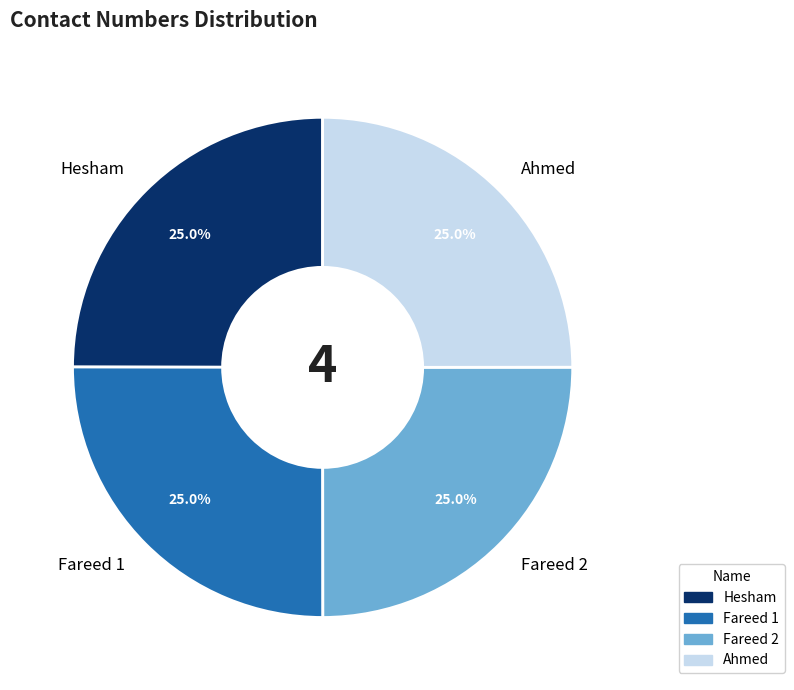

Does Ahmed represent more than half of the total?

No